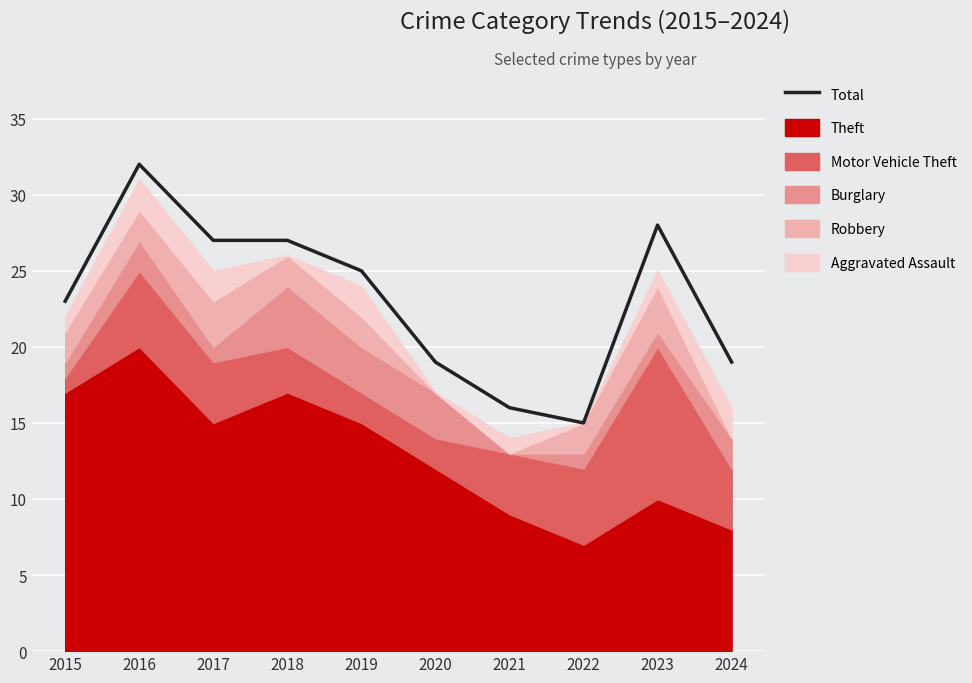

How many interior local valleys (lower than both neighbors) does the data have?

1